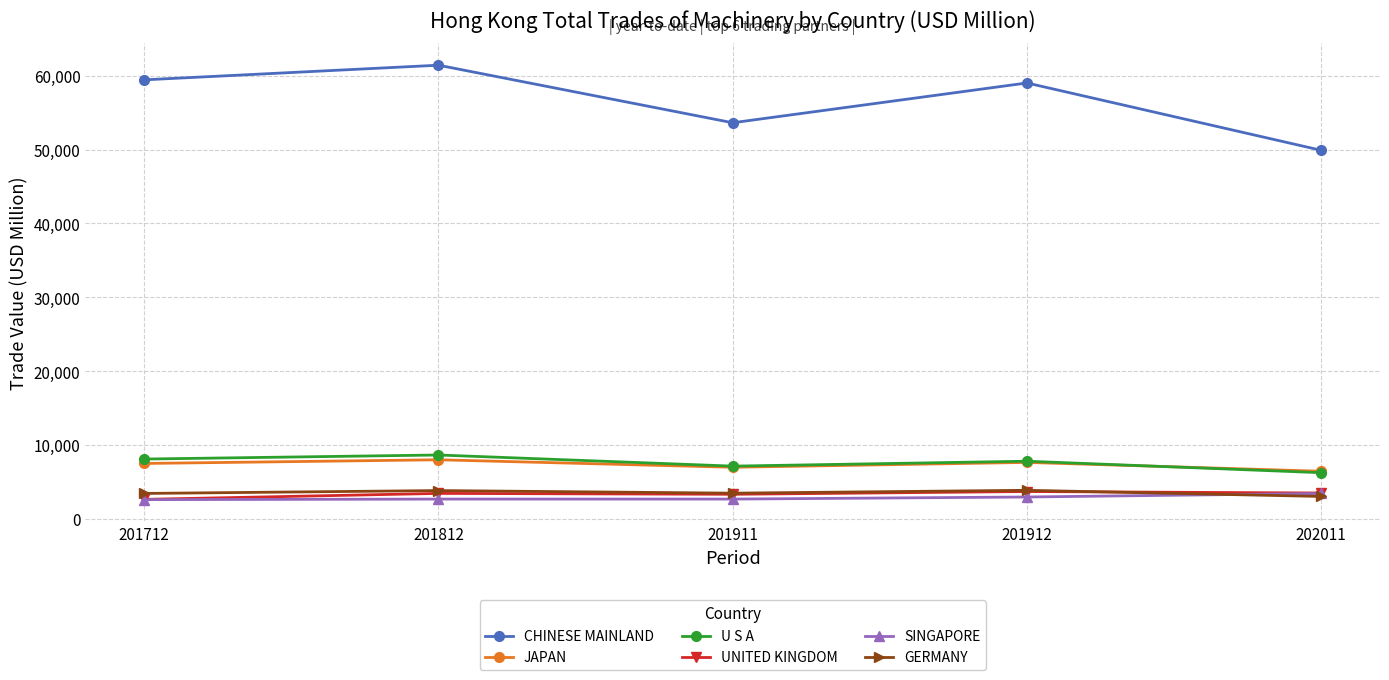

Between 201912 and 202011, which series saw the biggest shift?

CHINESE MAINLAND